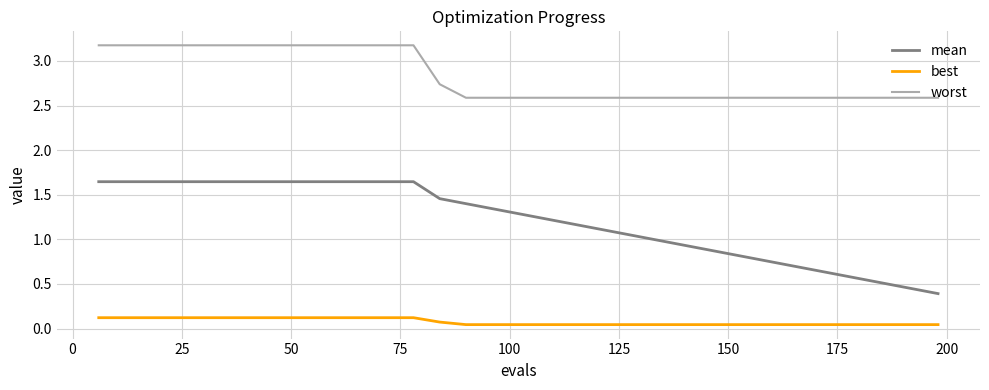

What is the greatest value displayed?

3.2